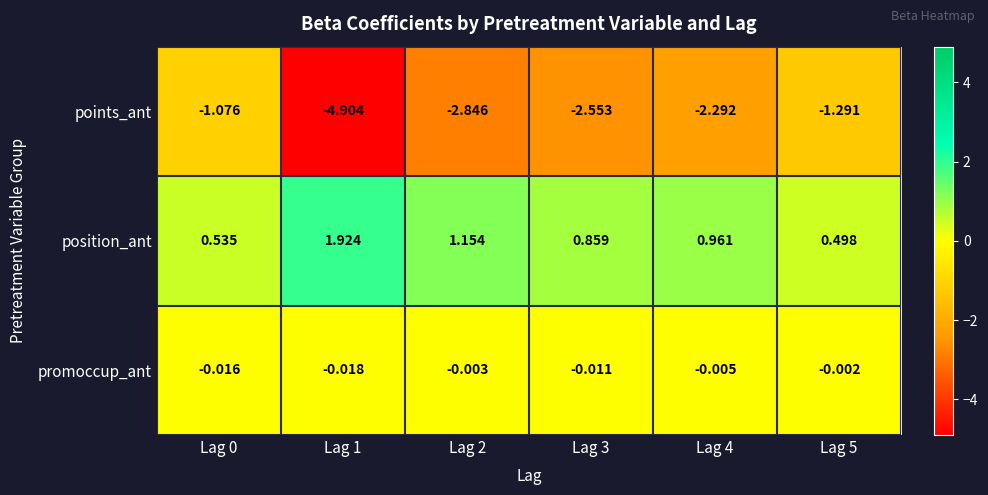

List the series in order of their overall mean, lowest first.

points_ant, promoccup_ant, position_ant